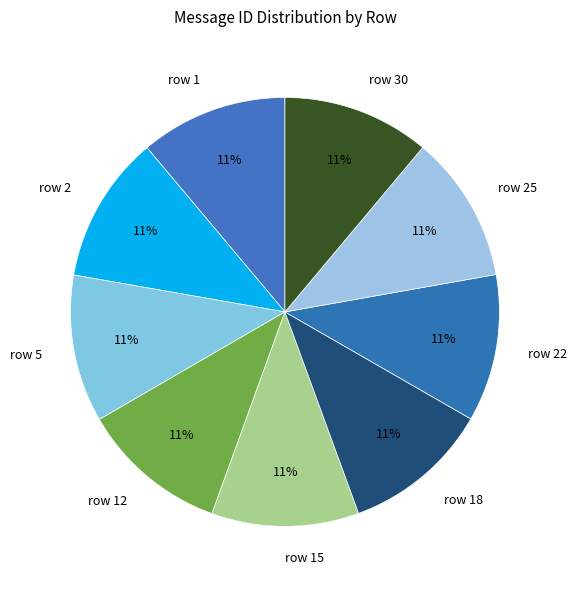

Is row 22 the majority of the pie?

No